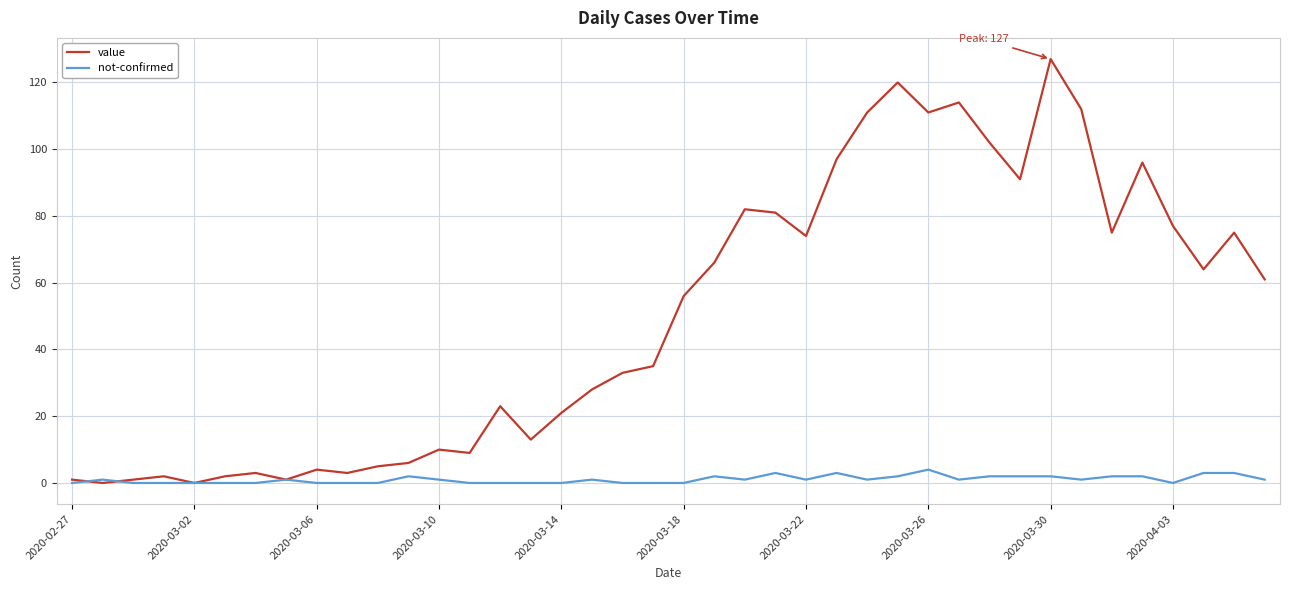

List the series in order of their overall mean, lowest first.

not-confirmed, value